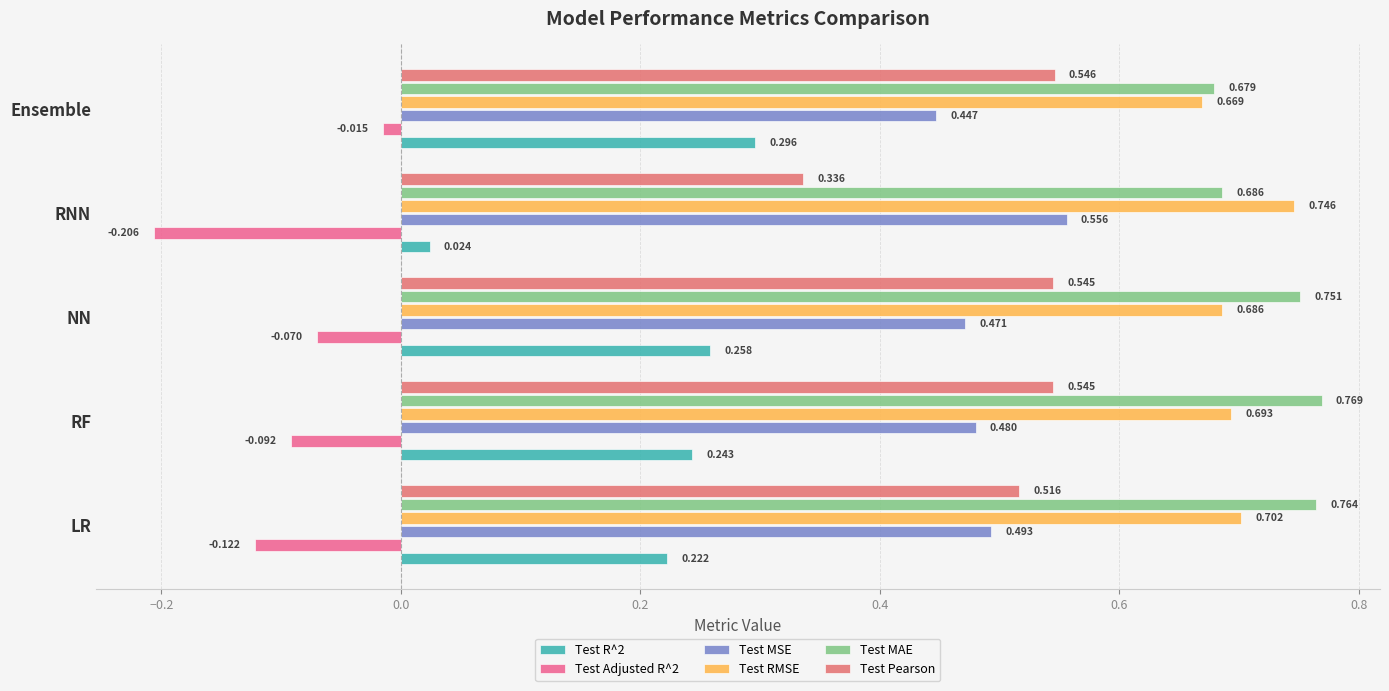

Which series has the largest range (max minus min)?

Test R^2